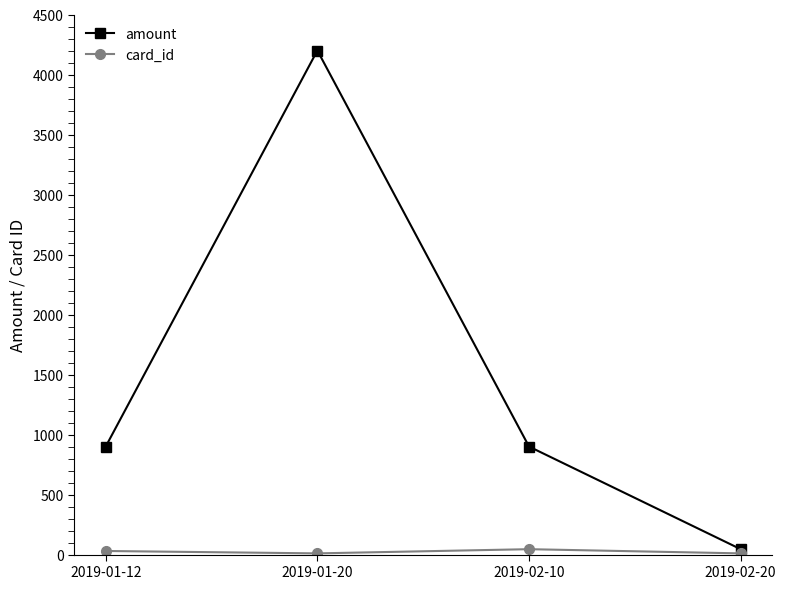

What is the minimum value shown in the chart?

10